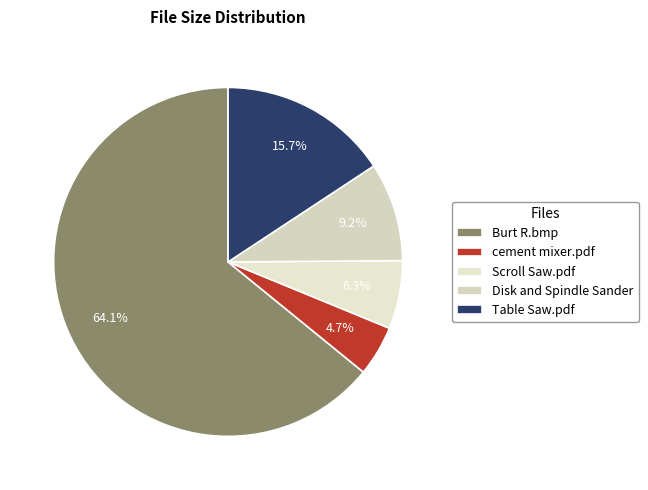

True or false: Disk and Spindle Sander accounts for 9% of the total.

True